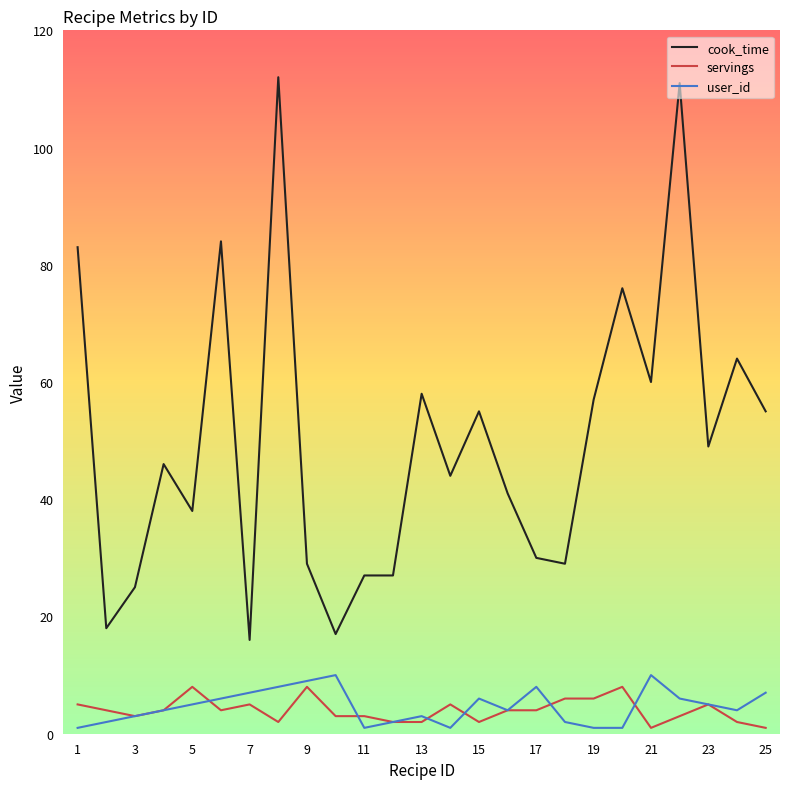

Which series has the largest total across all categories?

cook_time